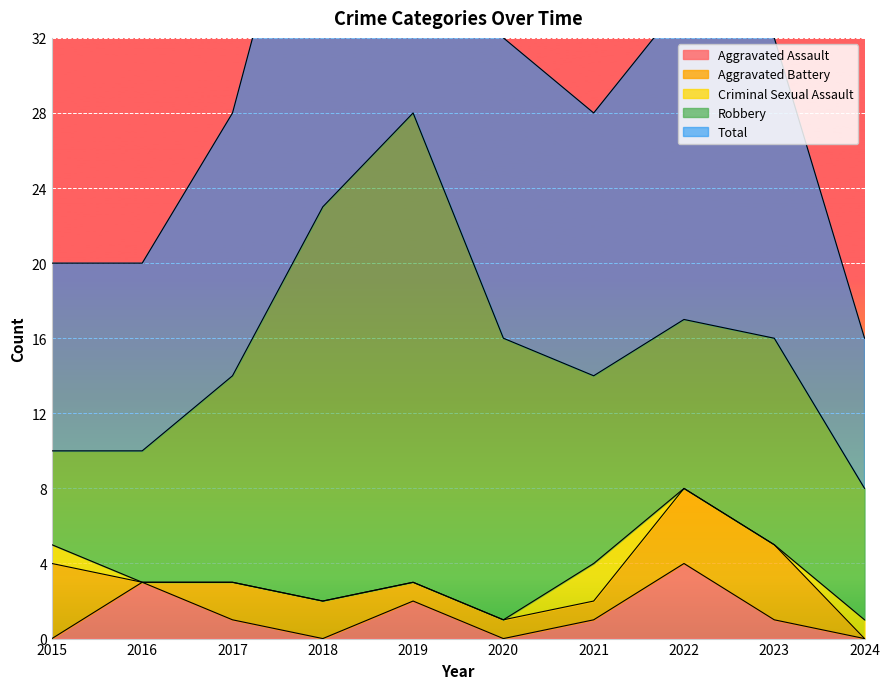

Reading left to right, extract all data points from this chart.

Aggravated Assault: 0	3	1	0	2	0	1	4	1	0
Aggravated Battery: 4	0	2	2	1	1	1	4	4	0
Criminal Sexual Assault: 1	0	0	0	0	0	2	0	0	1
Robbery: 5	7	11	21	25	15	10	9	11	7
Total: 10	10	14	23	28	16	14	17	16	8